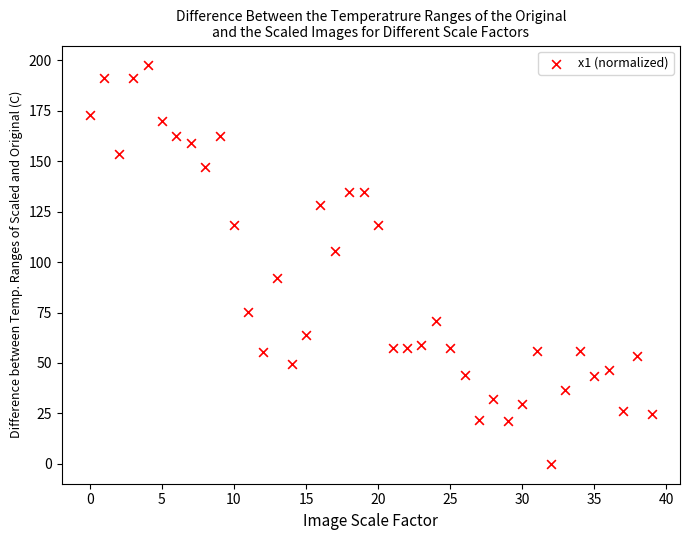

What is the range of Y values (max minus min)?

197.5